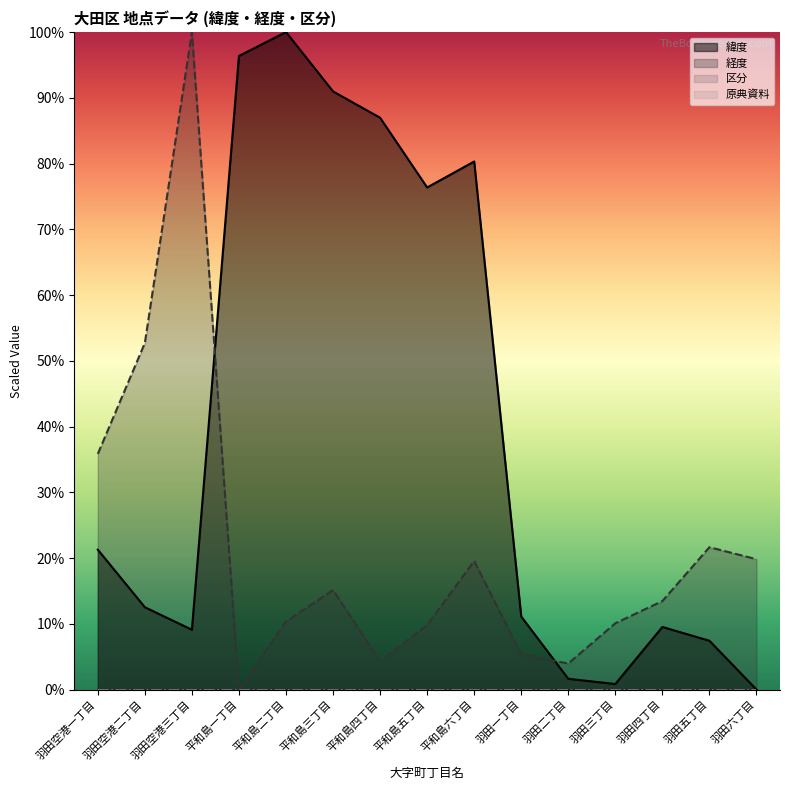

What is the total value across all series at 羽田五丁目?

29.1